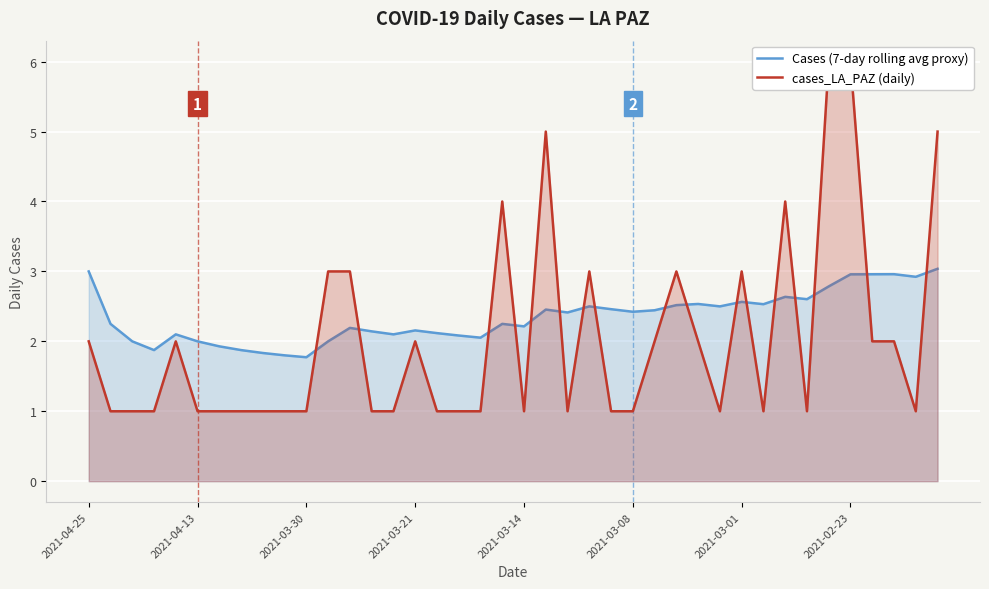

What is the difference between the maximum and minimum values in the cases_LA_PAZ (daily) series?

5.0